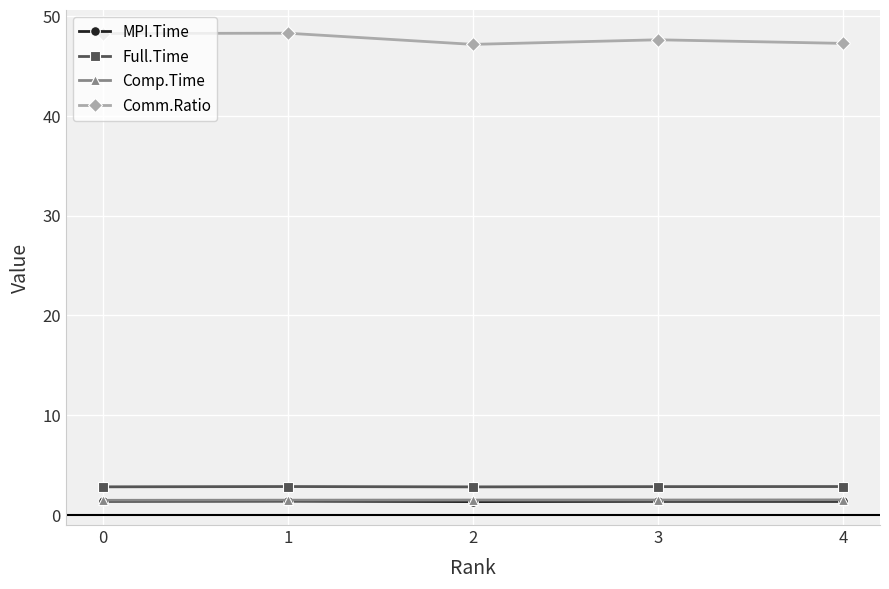

Which series has the widest spread of values?

Comm.Ratio